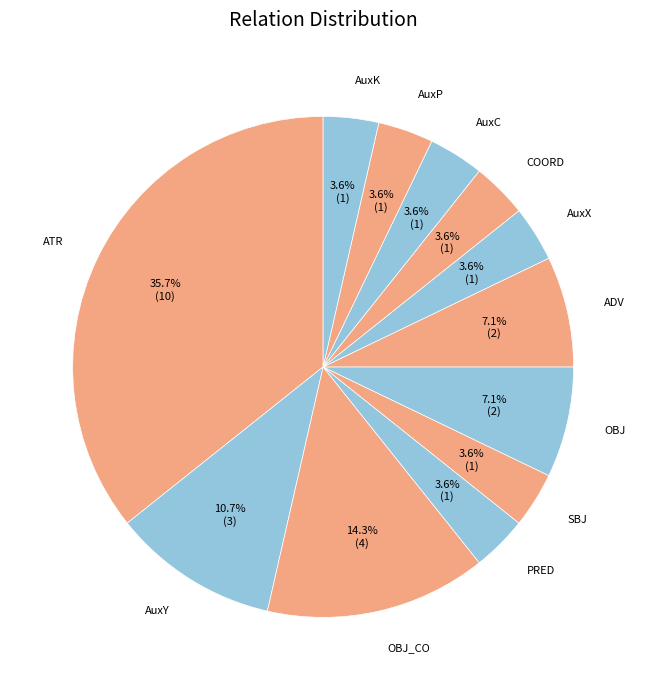

Which slice is the largest?

ATR